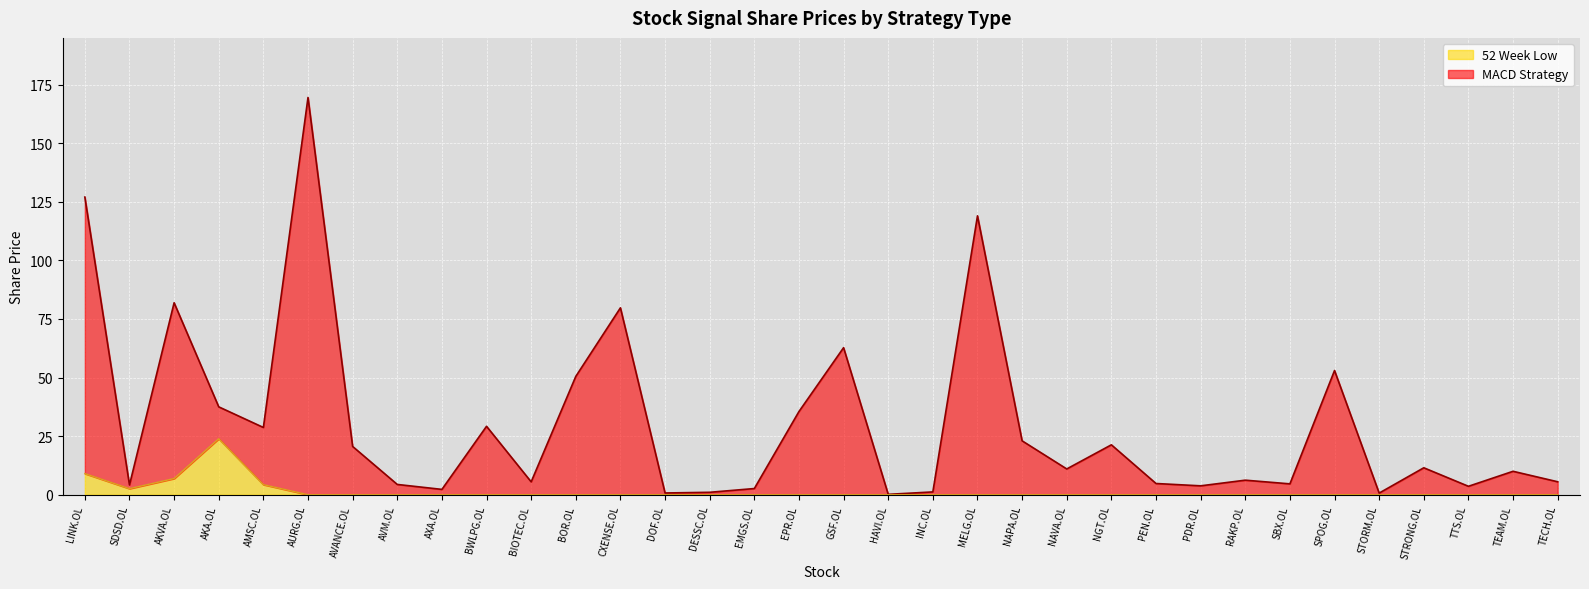

At which label does 52 Week Low reach its peak?

AKA.OL